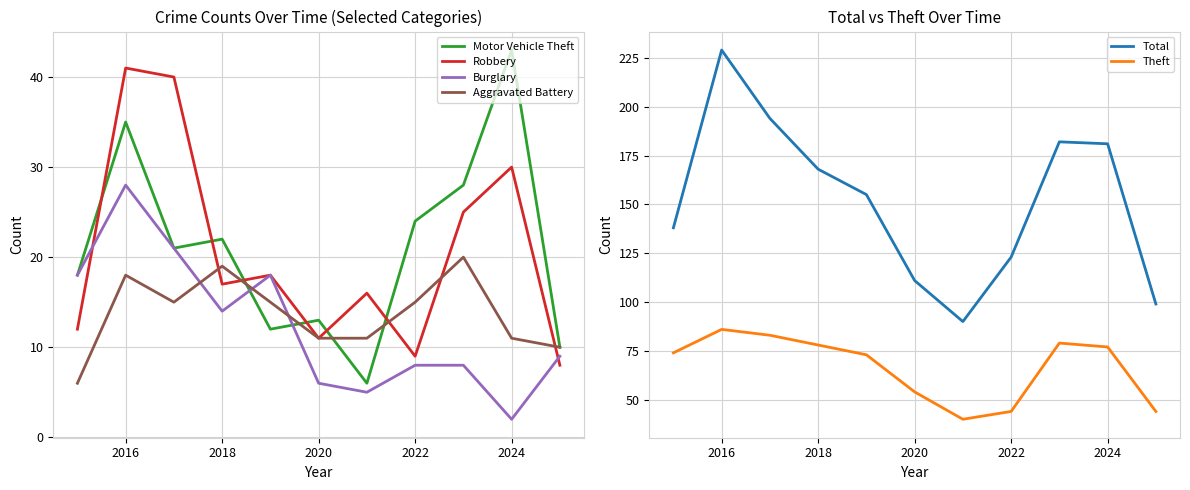

True or false: Motor Vehicle Theft and Robbery intersect in this chart.

True